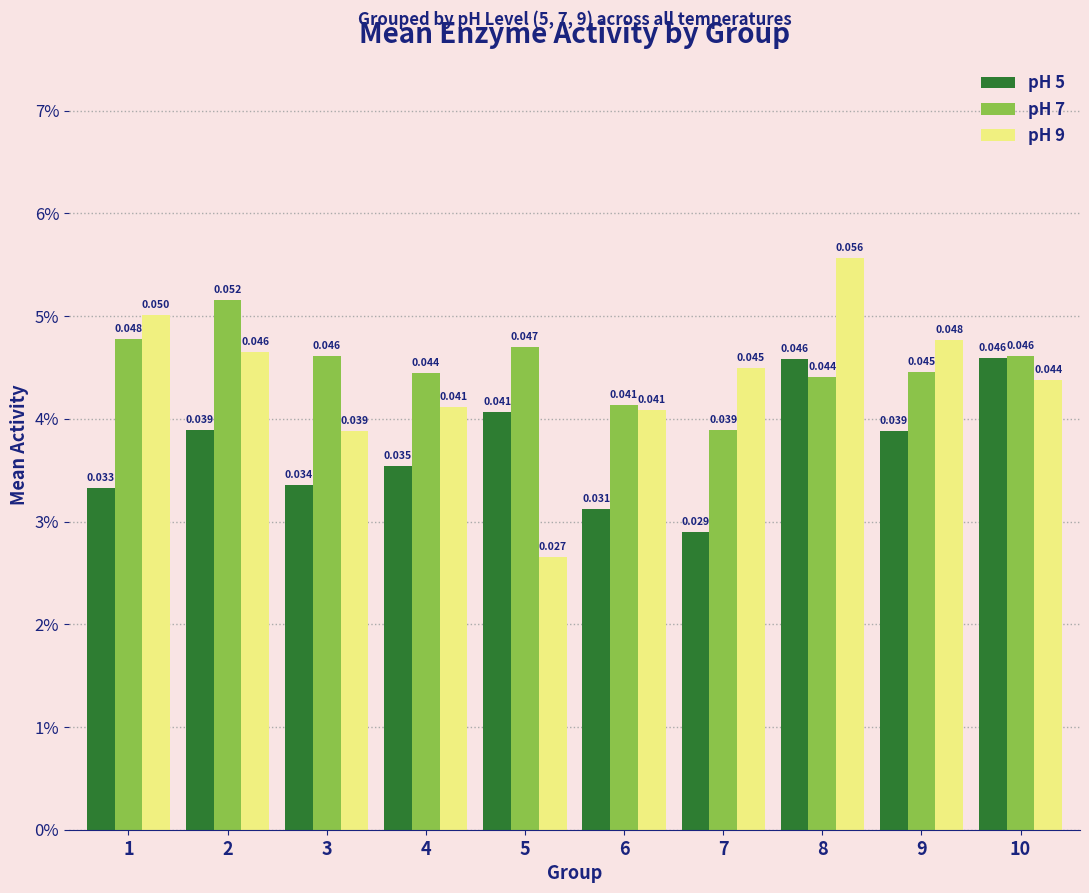

What is the sum of the pH 5 values at 2 and 3?

0.1